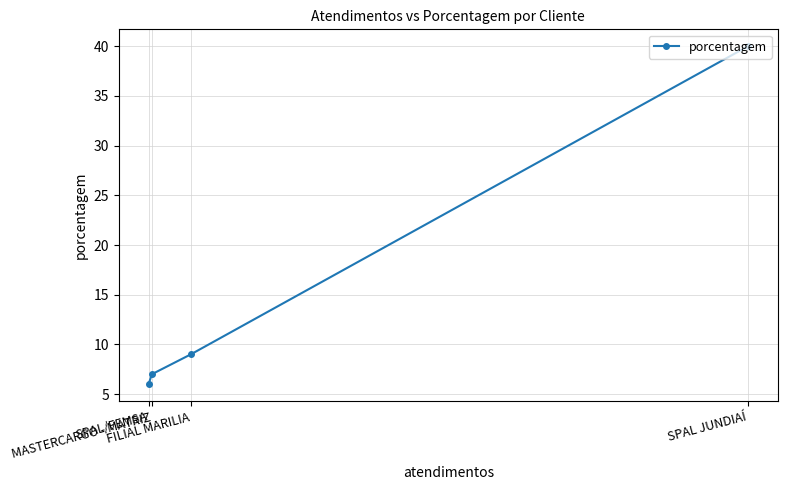

What is the greatest value displayed?

40